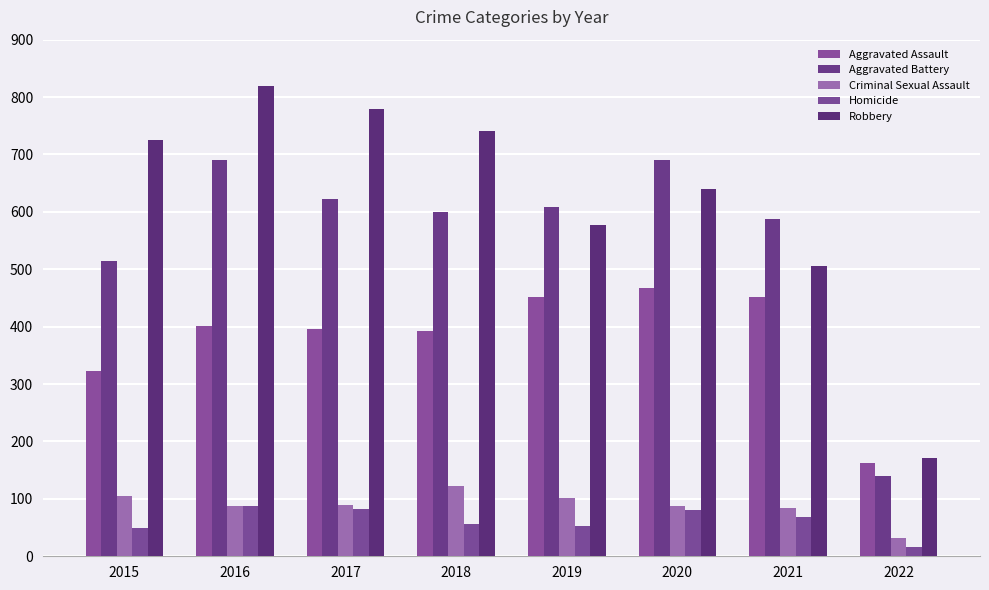

Reading left to right, extract all data points from this chart.

Aggravated Assault: 323	402	396	392	452	468	452	163
Aggravated Battery: 515	691	623	600	608	691	587	139
Criminal Sexual Assault: 105	87	90	122	102	88	84	32
Homicide: 50	87	82	56	53	81	69	16
Robbery: 726	819	780	741	577	639	506	171